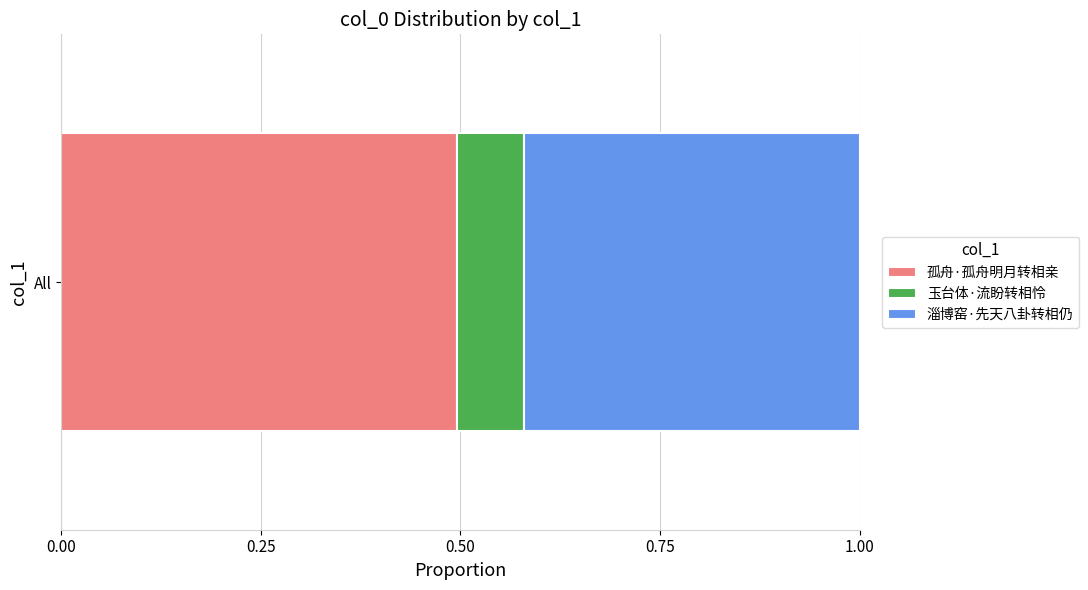

List the labels in order of 孤舟·孤舟明月转相亲 value, smallest first.

All